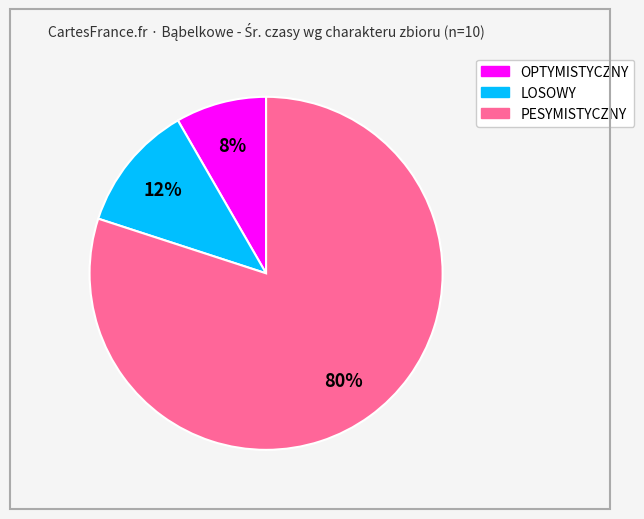

Is the sum of LOSOWY and OPTYMISTYCZNY greater than half?

No